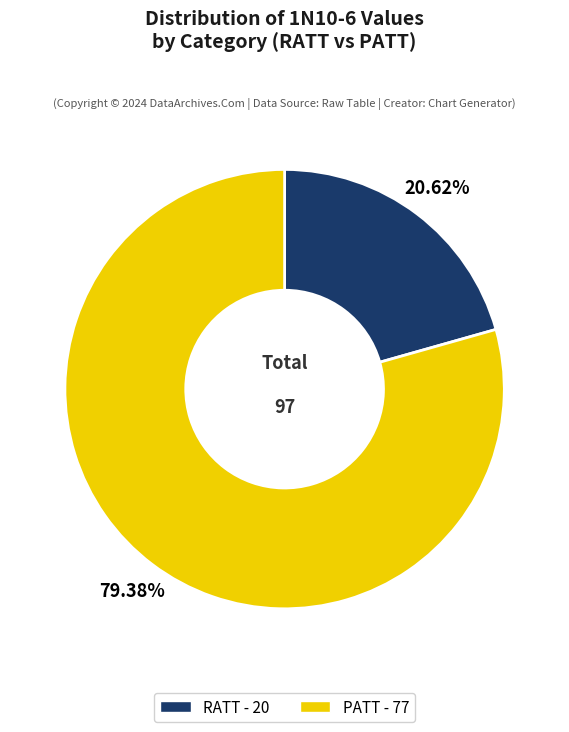

What is the largest slice in the pie chart?

PATT